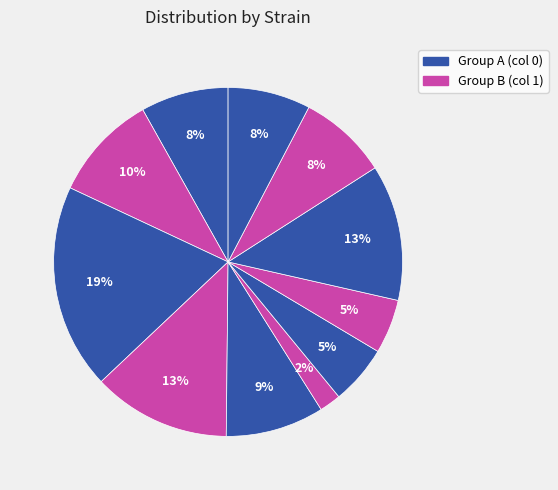

How many segments does this pie chart have?

11